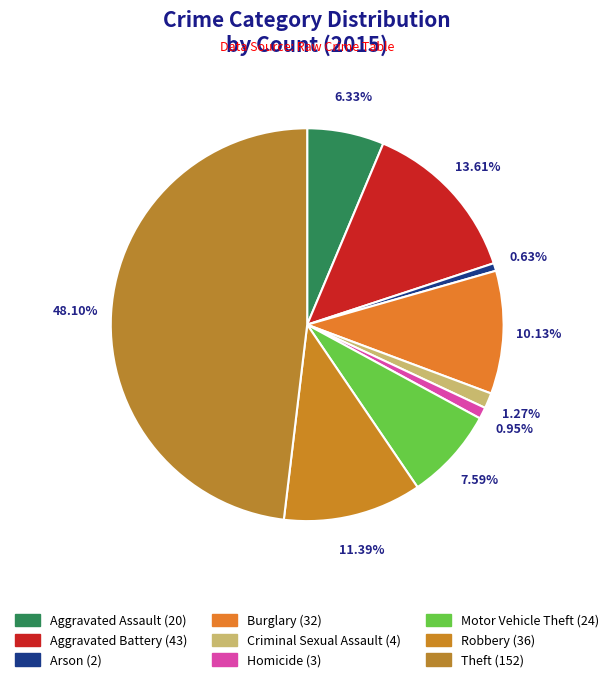

What percentage is the Motor Vehicle Theft slice, to the nearest percent?

8%